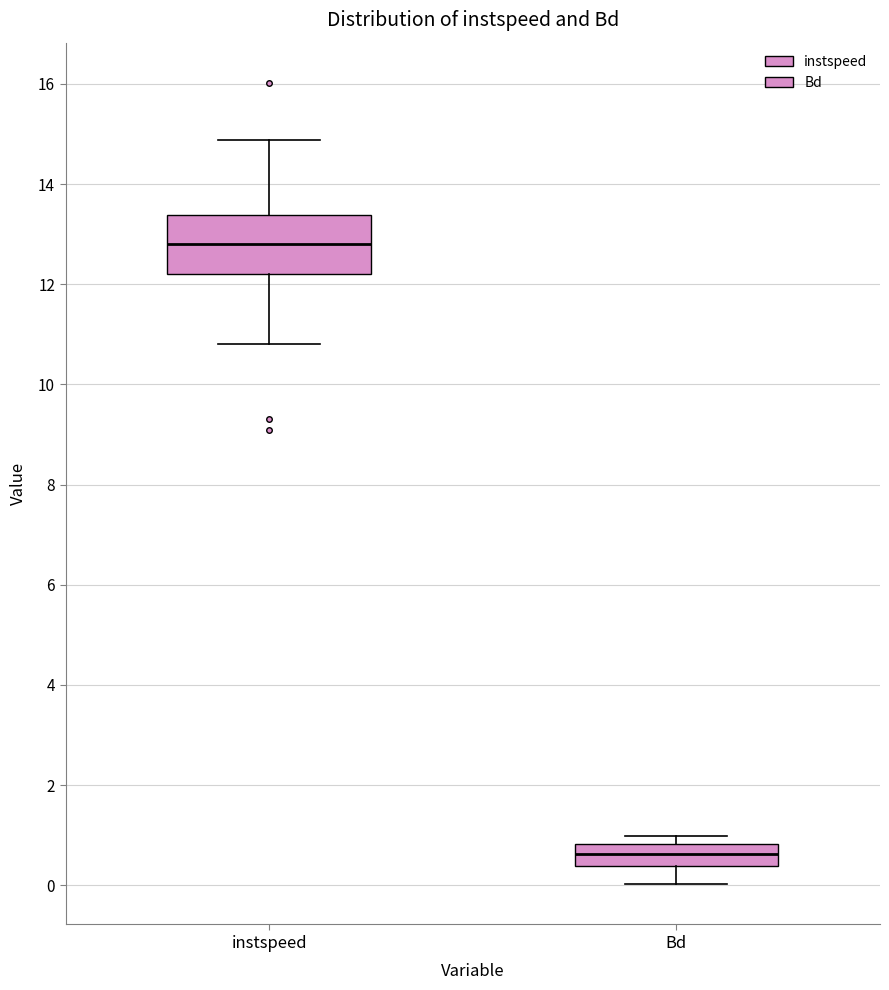

Comparing the boxes themselves (not the whiskers), which one is the tallest?

instspeed